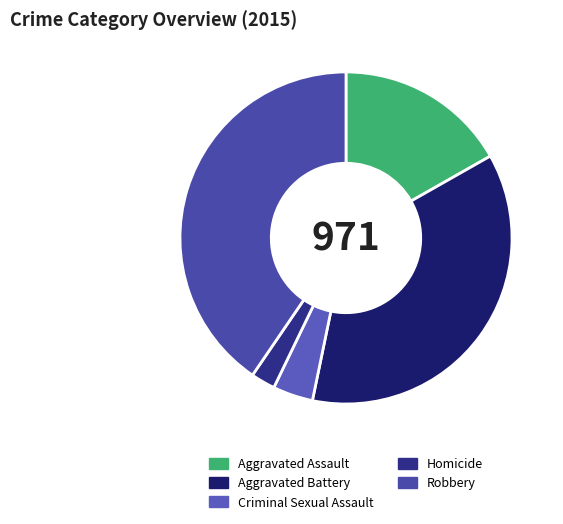

Rank the categories by value from lowest to highest.

Homicide, Criminal Sexual Assault, Aggravated Assault, Aggravated Battery, Robbery